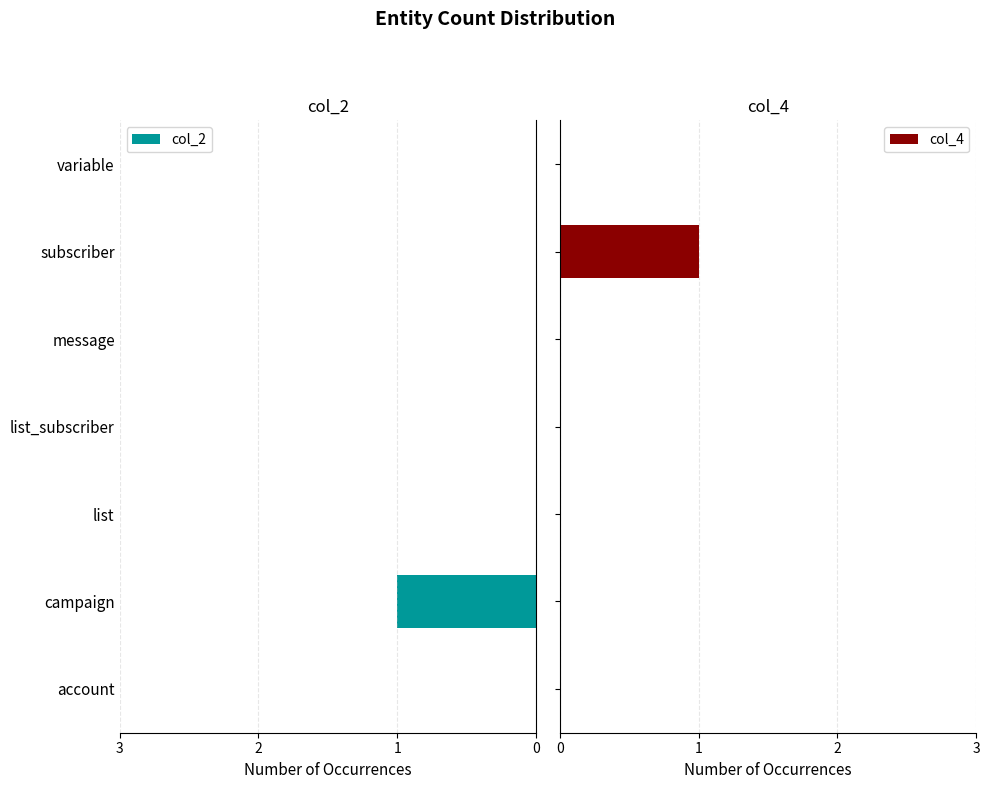

How many positive values does the col_2 series have?

1